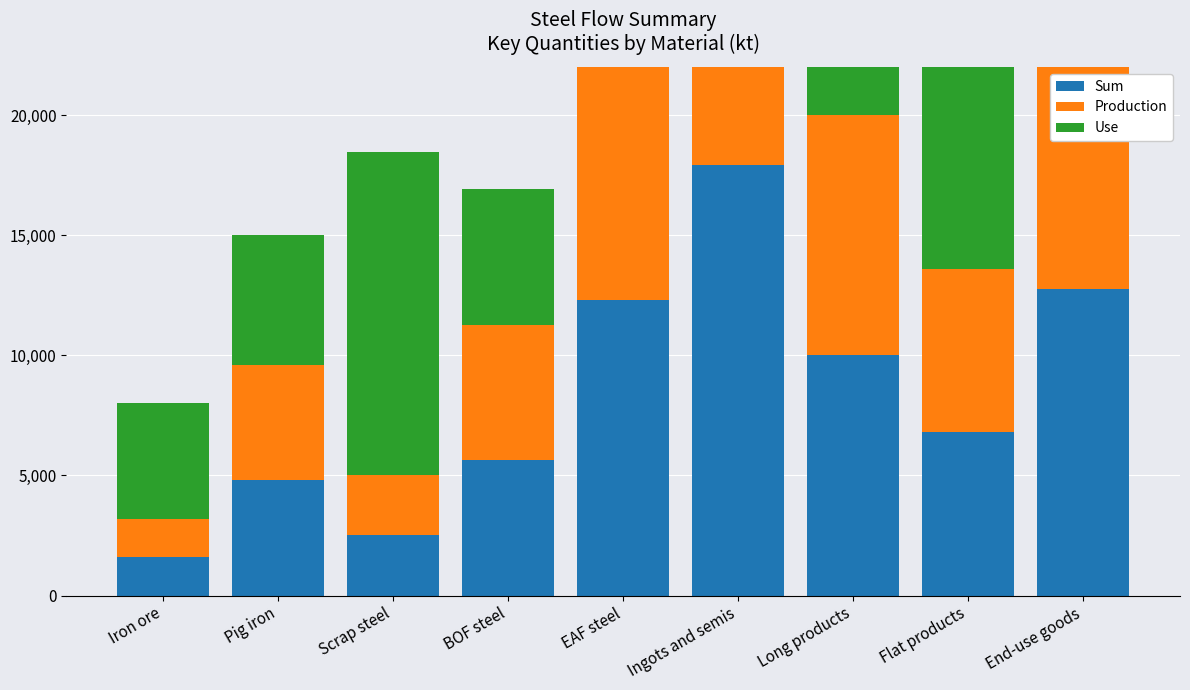

What are all the series names shown in the legend?

Sum, Production, Use